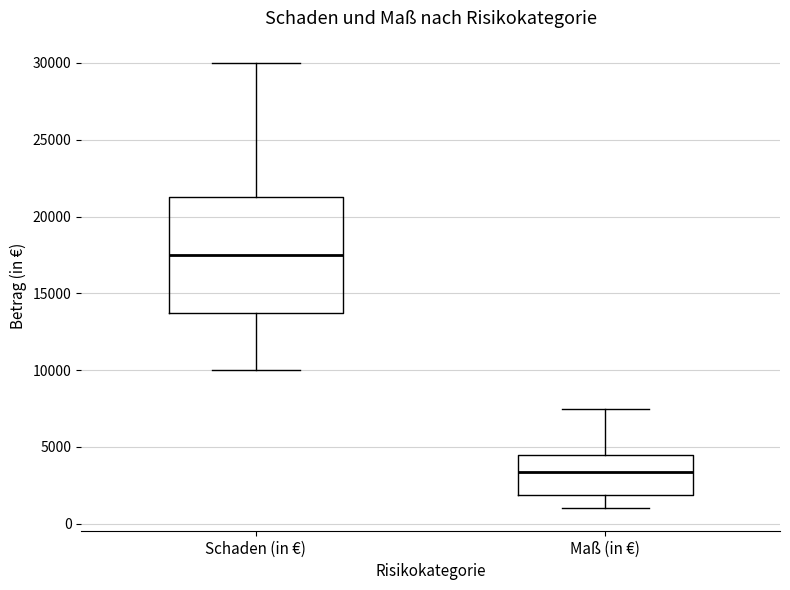

Reading left to right, transcribe this box plot: for each box, give where its median line is, the range the box spans, and where its two whiskers end, as read against the y-axis. The values are not printed on the chart, so give them approximately, as read against the axis.

Schaden (in €): median 17500, box 14000 to 21500, whiskers 10000 to 30000
Maß (in €): median 3500, box 2000 to 4500, whiskers 1000 to 7500